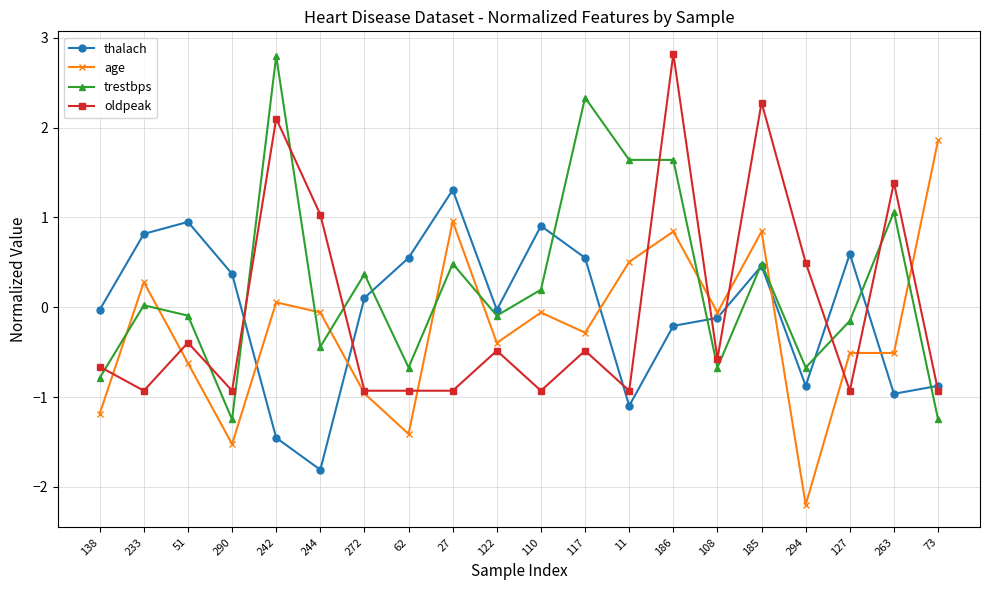

Is the value of oldpeak at 27 greater than the value of trestbps at 263?

No